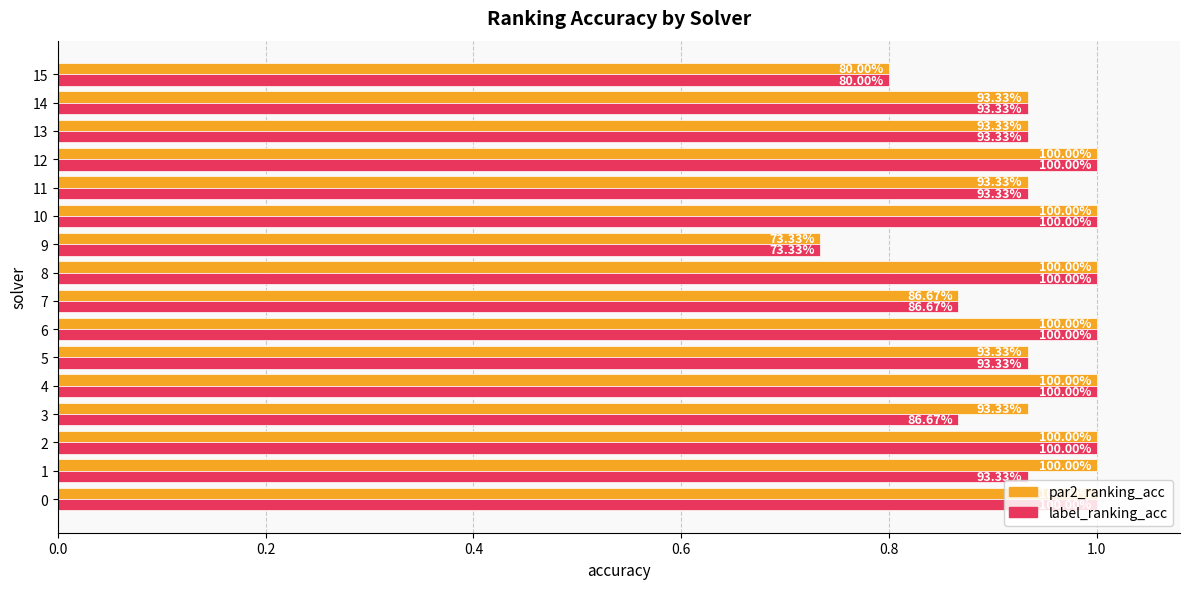

What position from the right is 1.0?

11